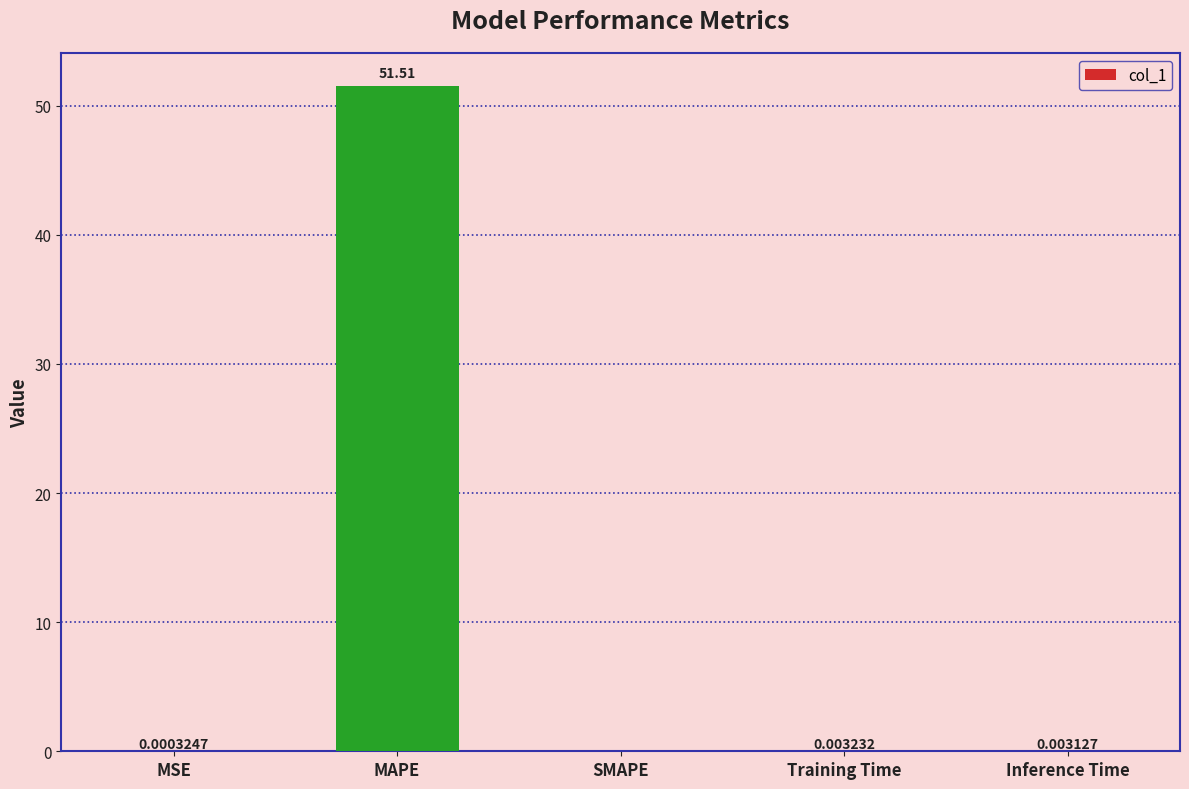

What is the change in value from MAPE to SMAPE?

-51.5